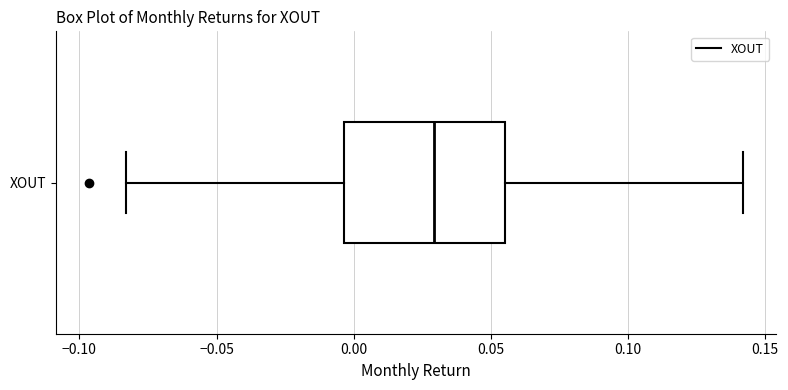

Where does the right whisker of the box for XOUT end on the x-axis? The values are not printed on the chart, so give them approximately, as read against the axis.

0.140